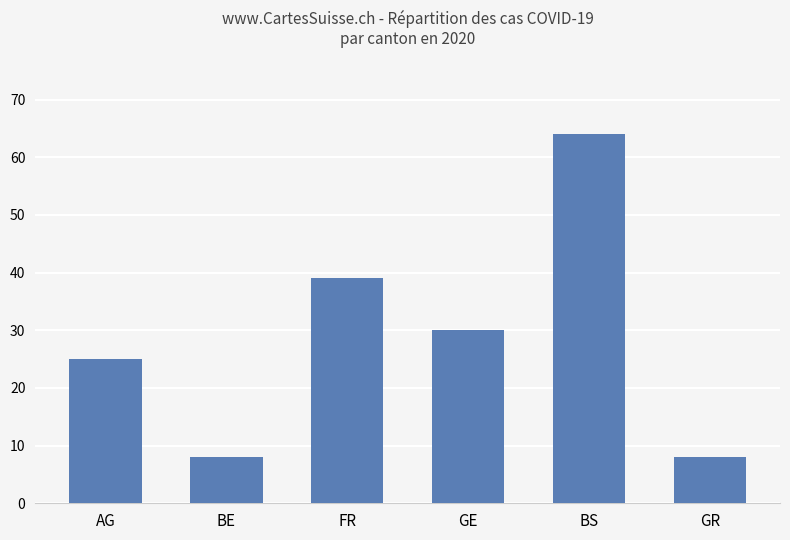

Reading right to left, extract all data points from this chart.

GR=8	BS=64	GE=30	FR=39	BE=8	AG=25